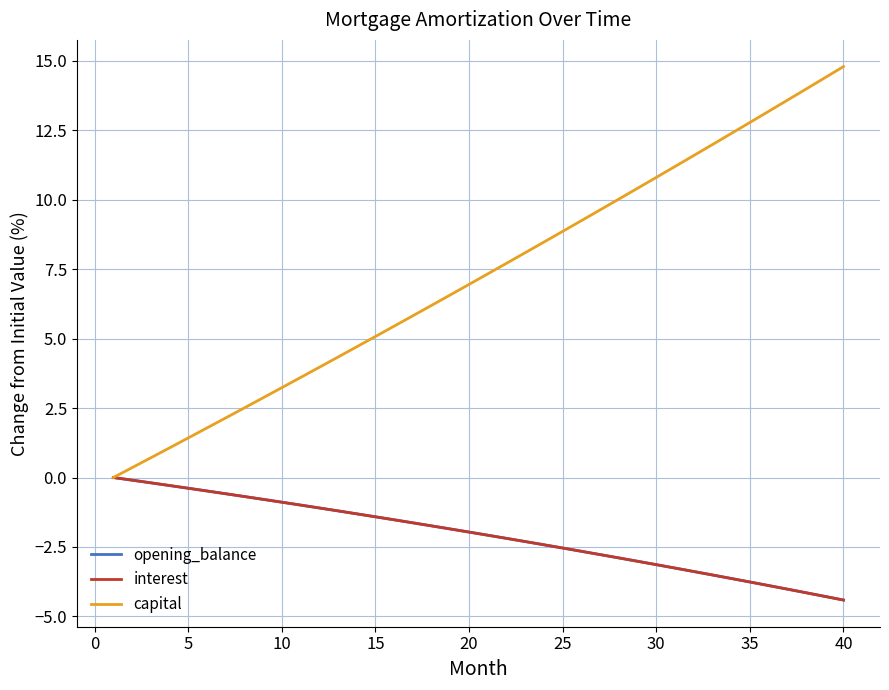

Which series has the widest spread of values?

capital